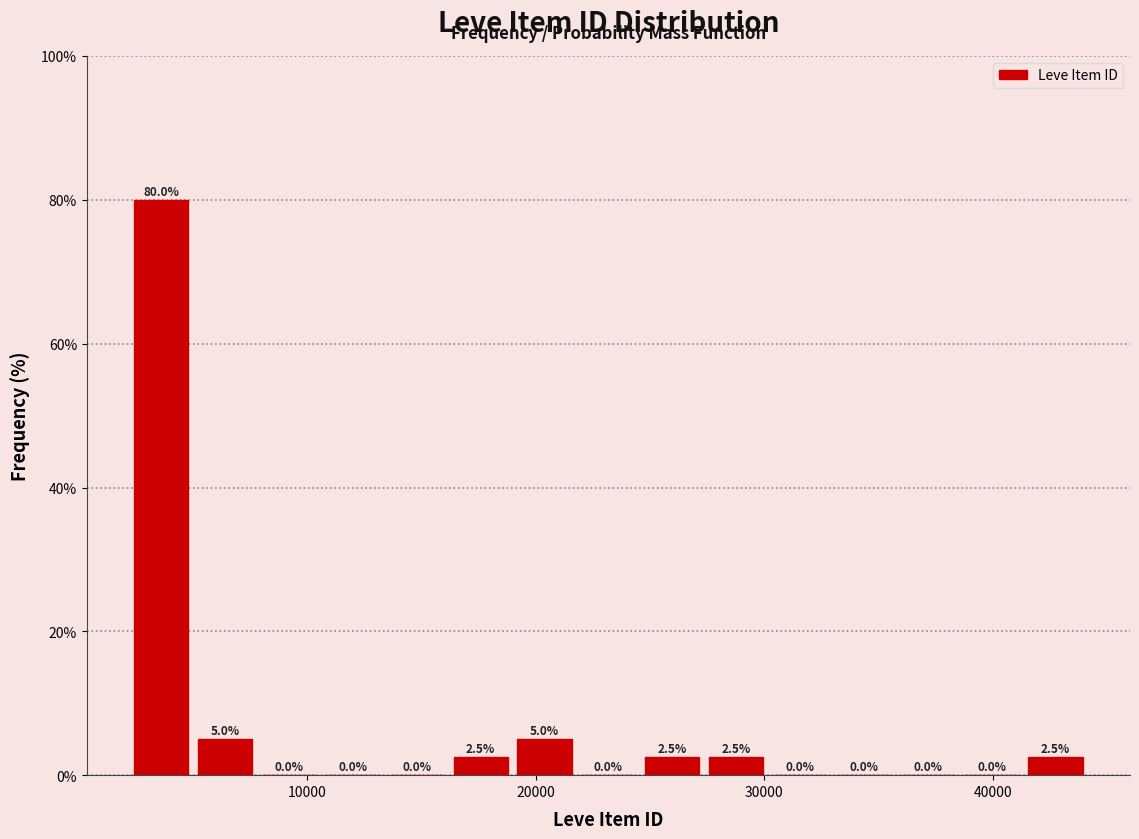

Around what value on the x-axis is the tallest bar? Give the approximate position of its centre, as read against the axis.

4000